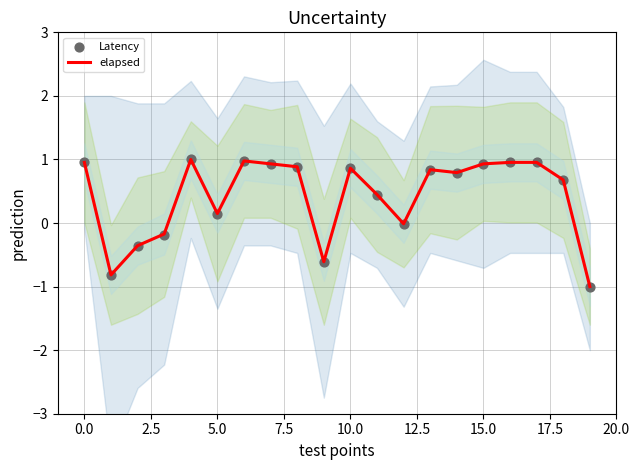

Which series has the largest total across all categories?

elapsed